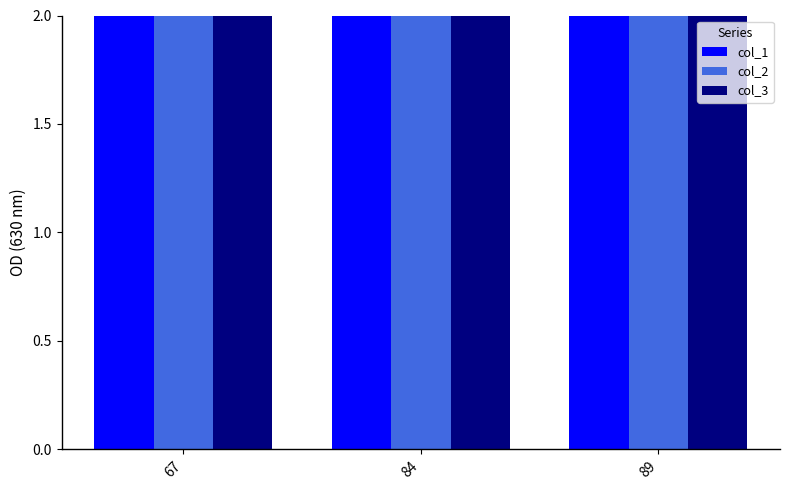

Is it true that col_1 equals 33 at 67?

True